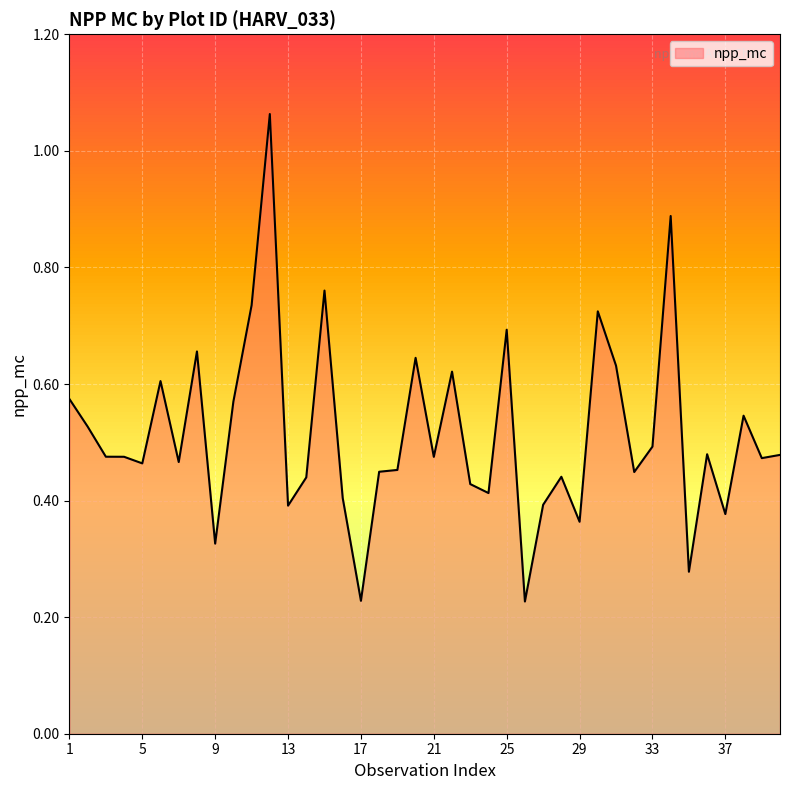

What is the difference between the second highest and minimum values?

0.7